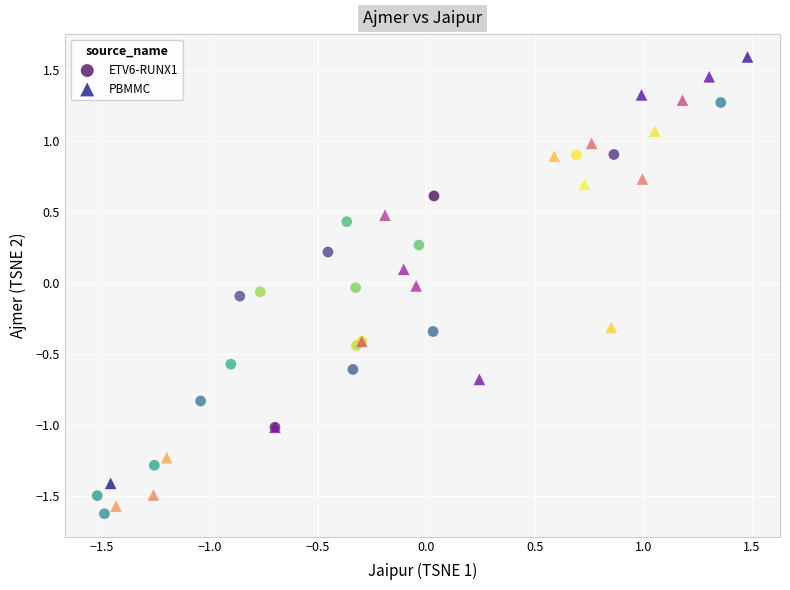

Which series has the widest spread of Y values?

PBMMC